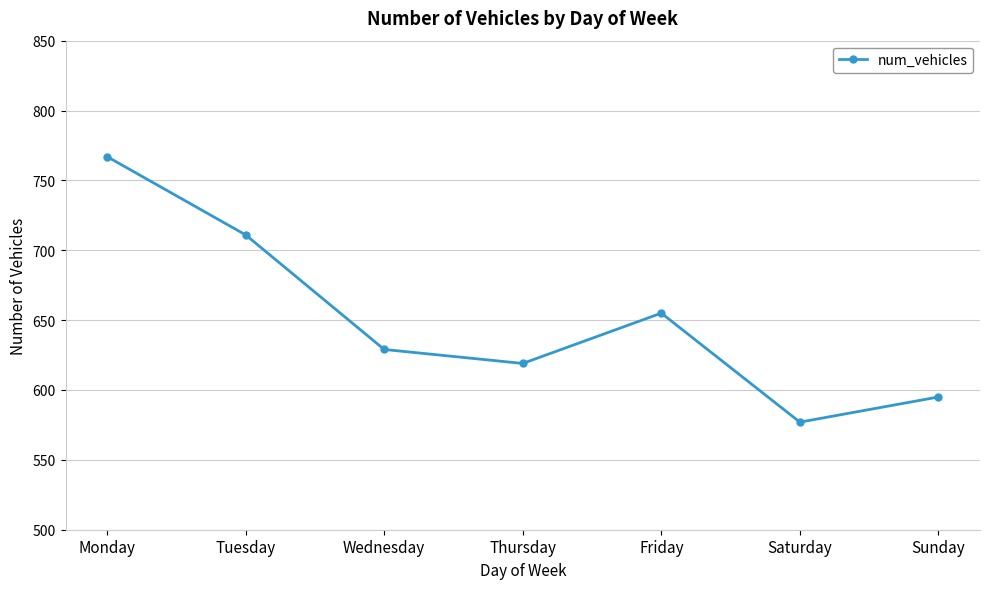

Is it true that the value at Thursday is 619?

True